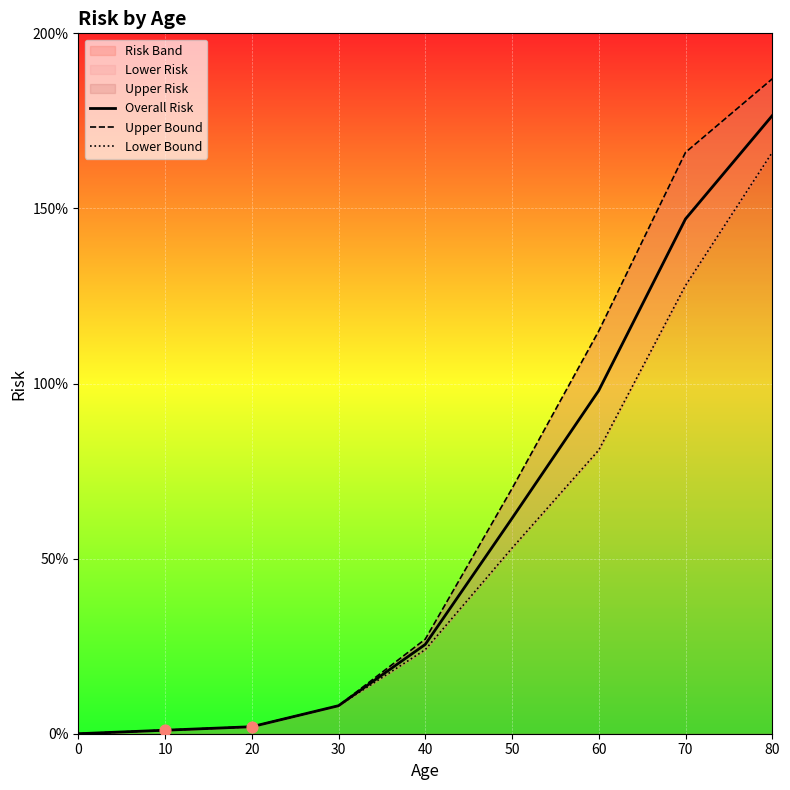

Which series contains the highest Y value?

Upper Bound